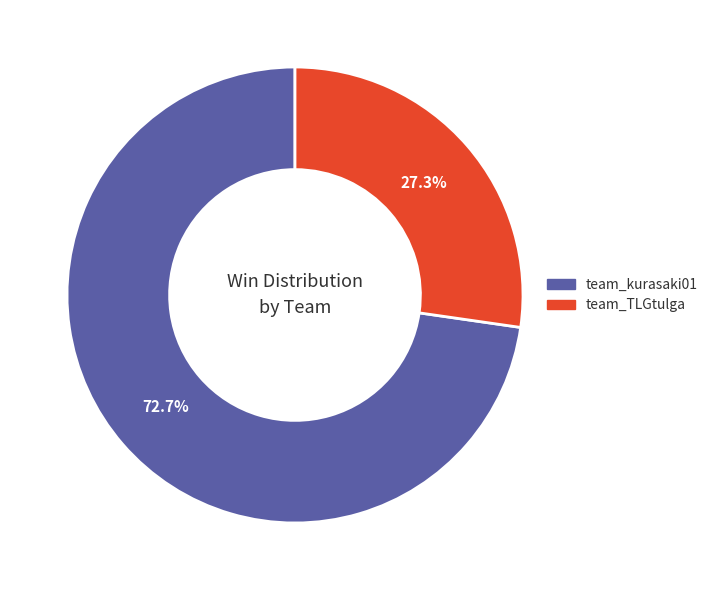

To the nearest percent, what is the average slice percentage?

50%